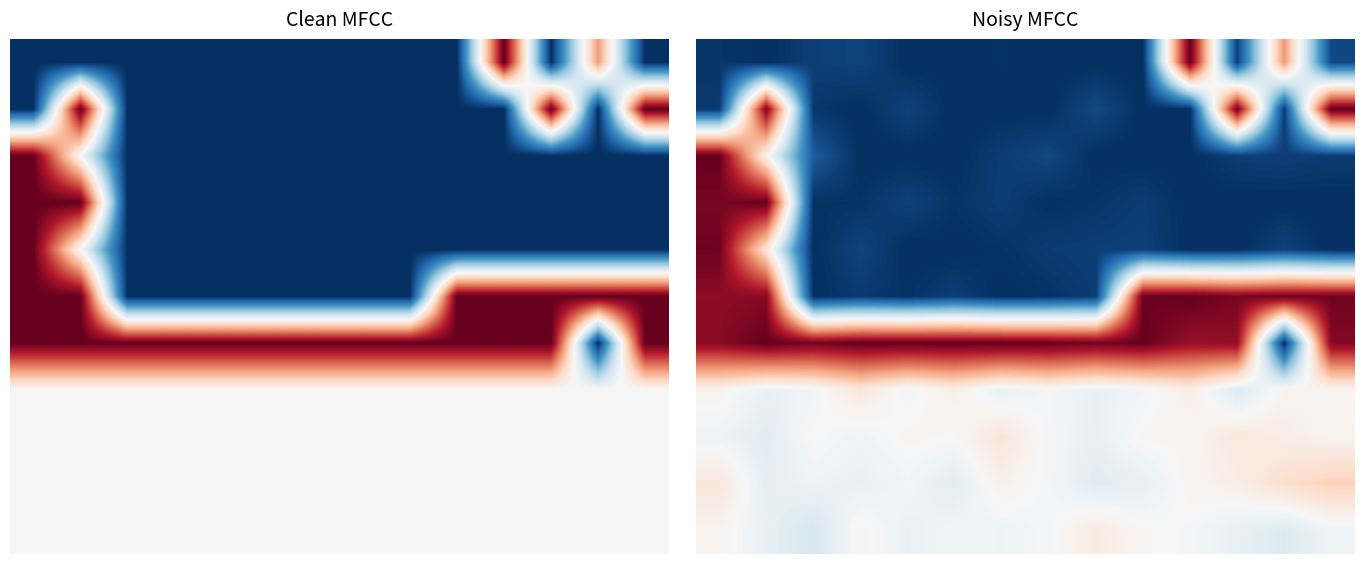

How many series are shown in this chart?

11